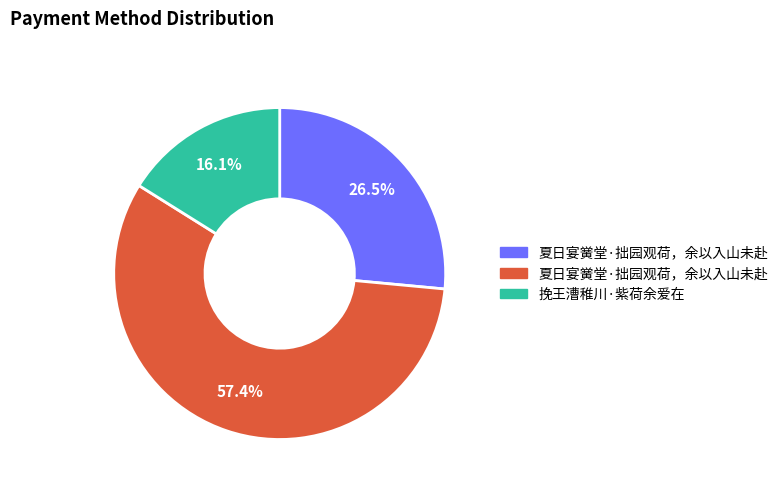

Is there a majority slice in this chart?

Yes